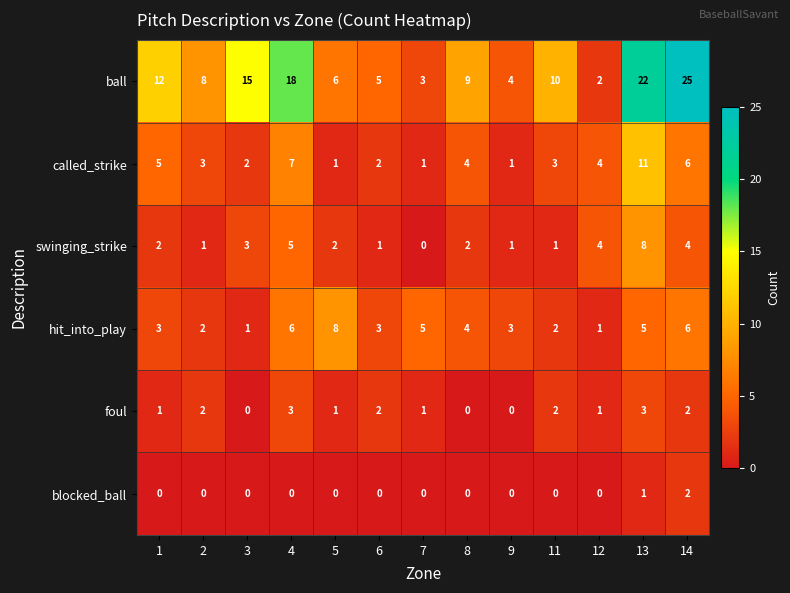

What is the difference between the ball values at 8 and 6?

4